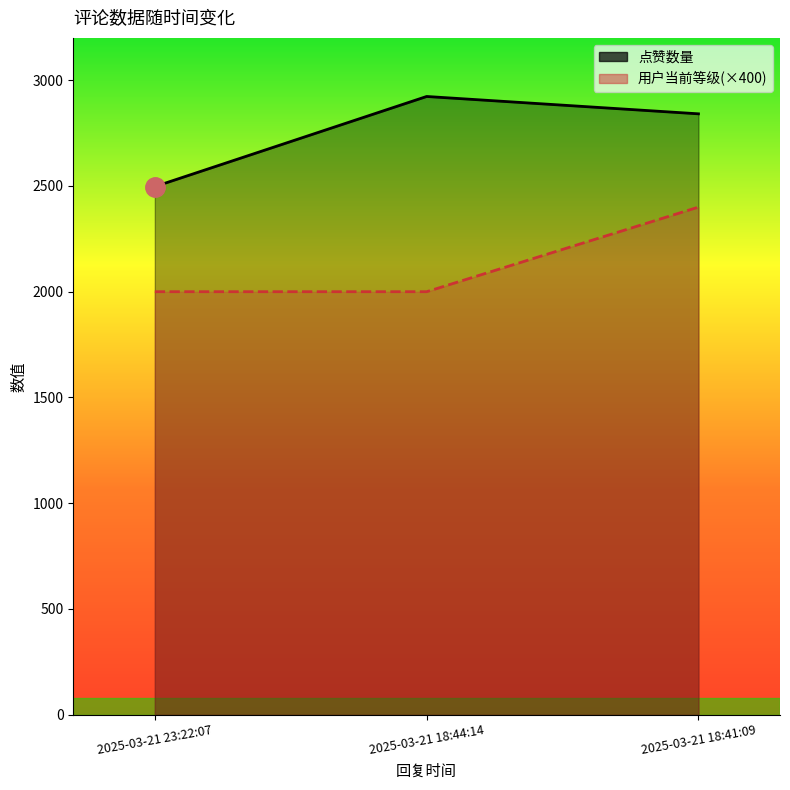

Is it true that 用户当前等级(×400) equals 2000 at 2025-03-21 18:44:14?

True